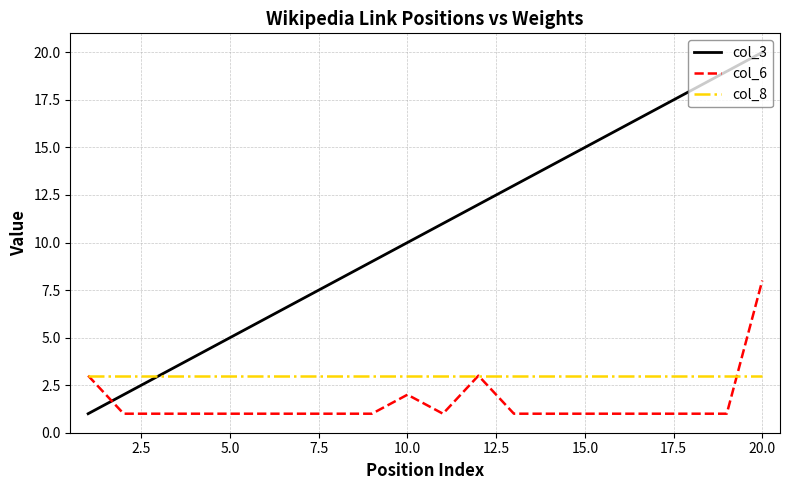

How many categories are shown in the chart?

20